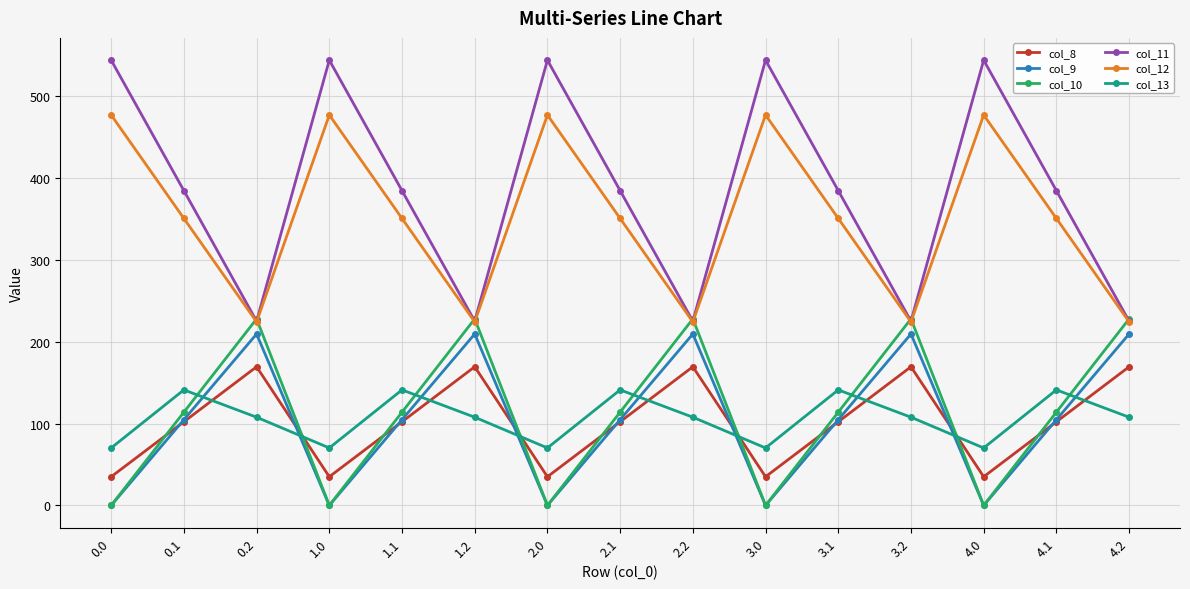

What is the value of the col_13 point at the 8th from the left?

141.2